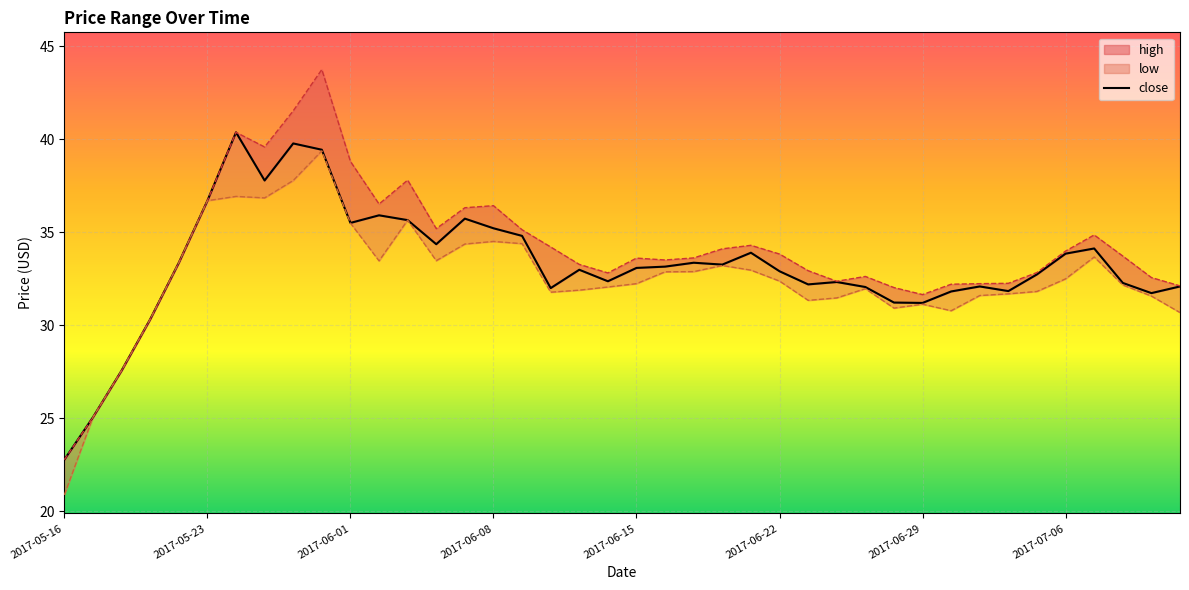

True or false: the data shows 33.9 at 2017-07-06.

True